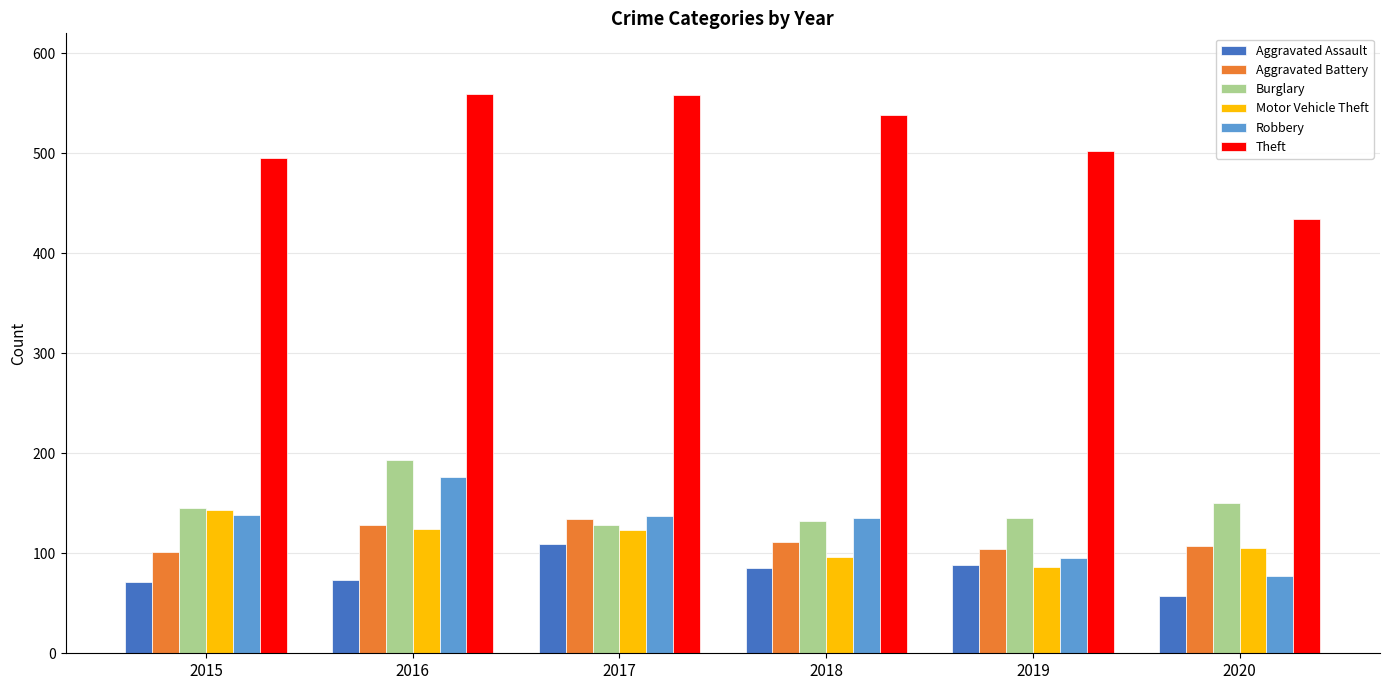

What is the average value of the Motor Vehicle Theft series?

113